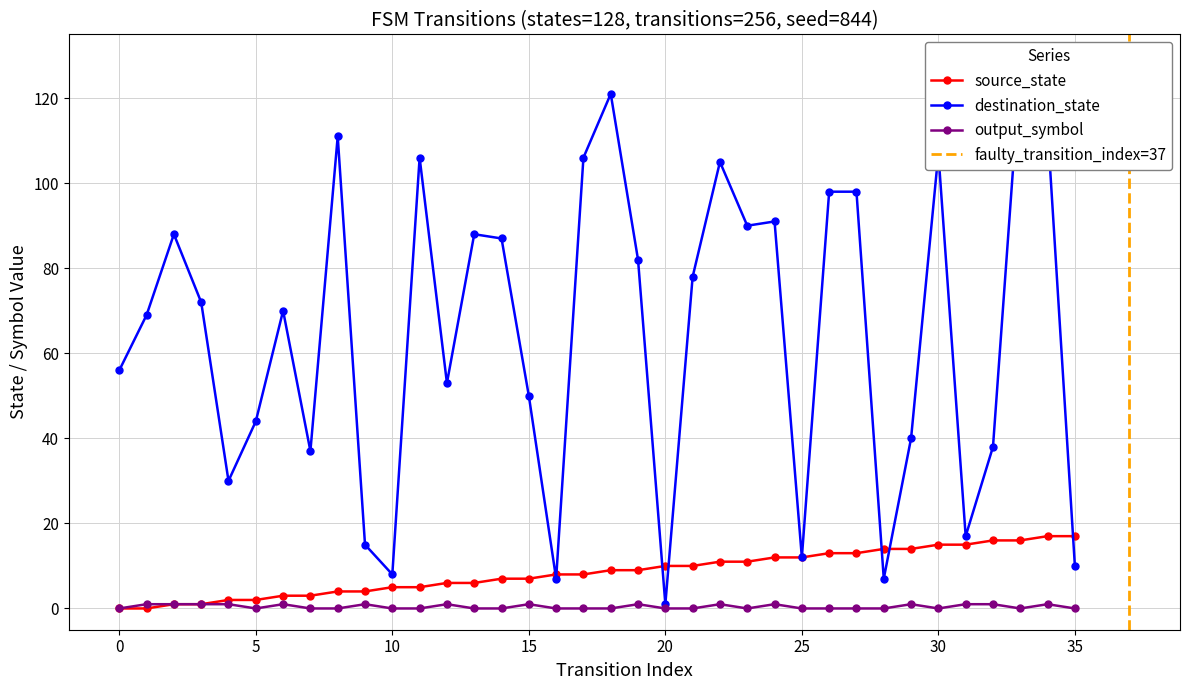

What is the difference between the maximum and minimum values in the source_state series?

17